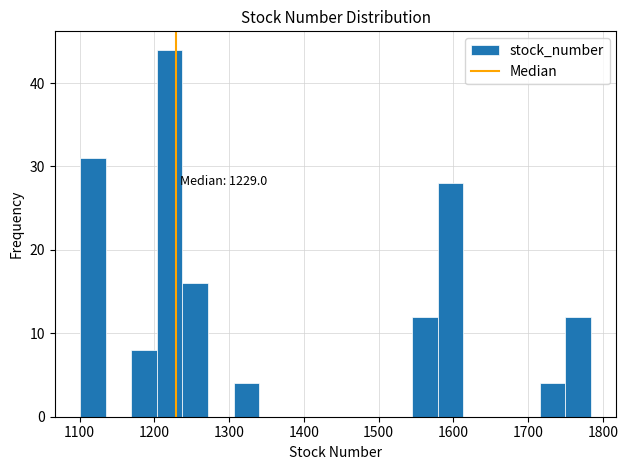

Read against the x-axis, roughly where is the centre of the tallest bar?

1220